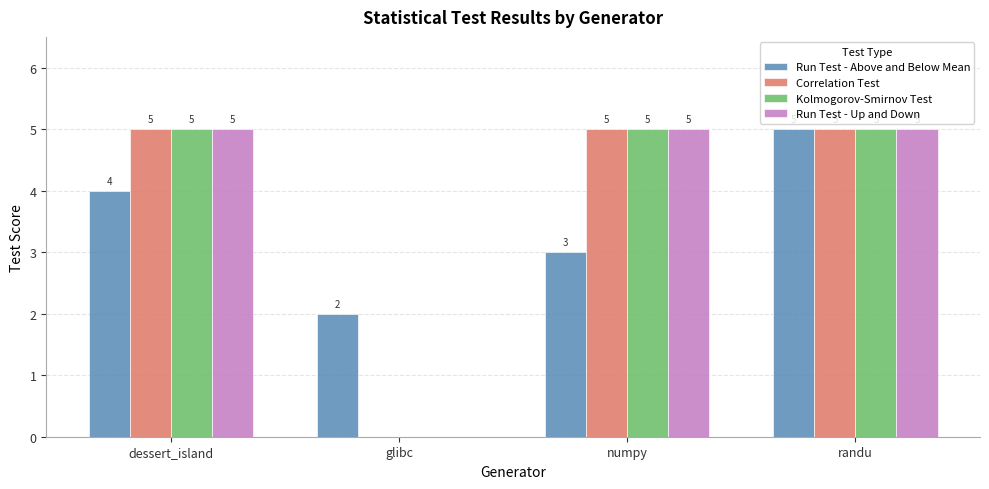

How many data points does each series have?

4